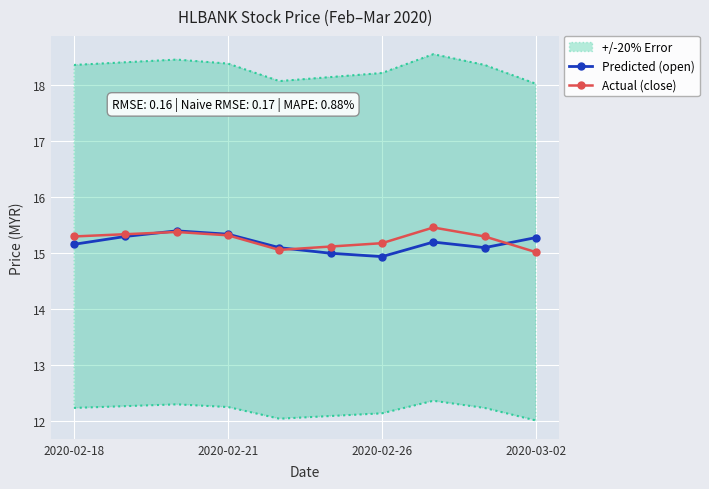

The value of Predicted (open) at 5 is 6.8. True or false?

False